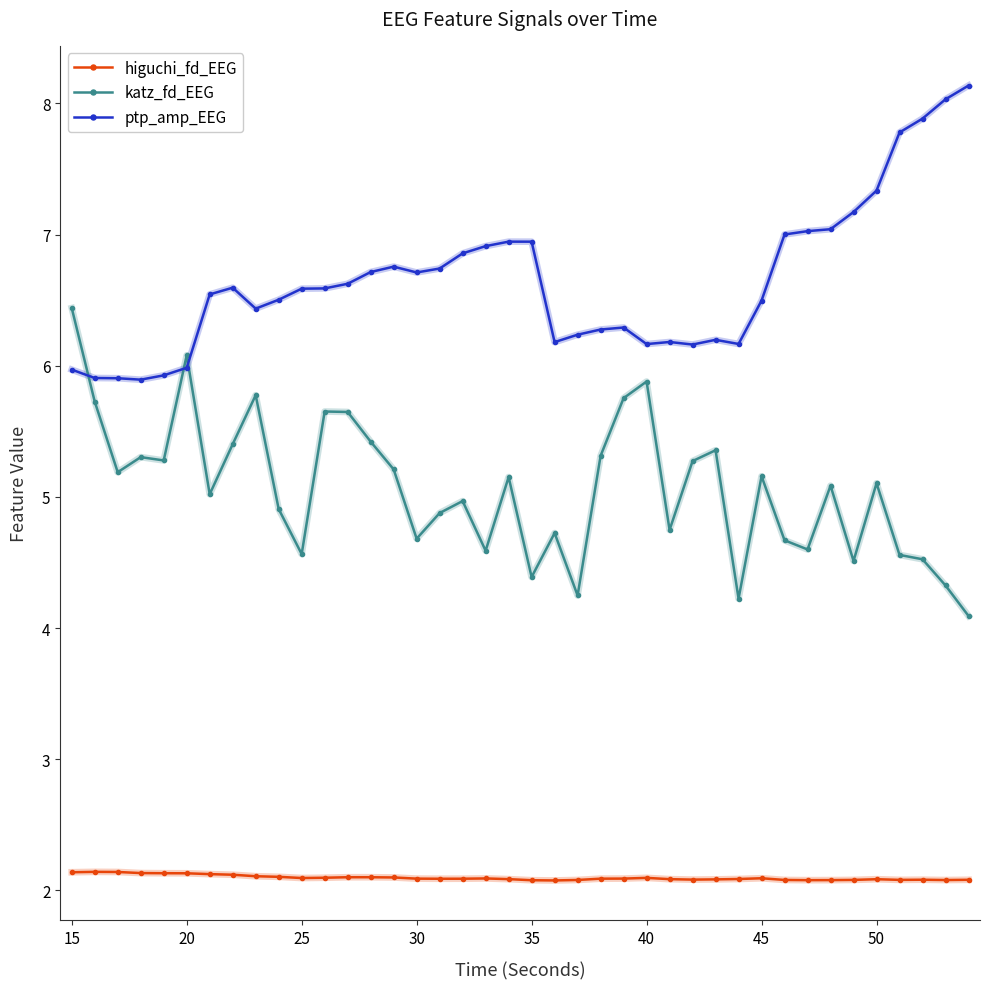

What is the greatest value displayed?

8.1